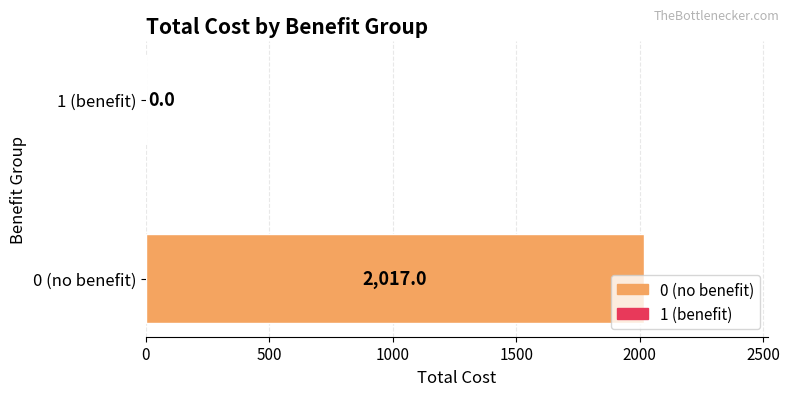

What is the sum of the values at 0 (no benefit) and 1 (benefit)?

2017